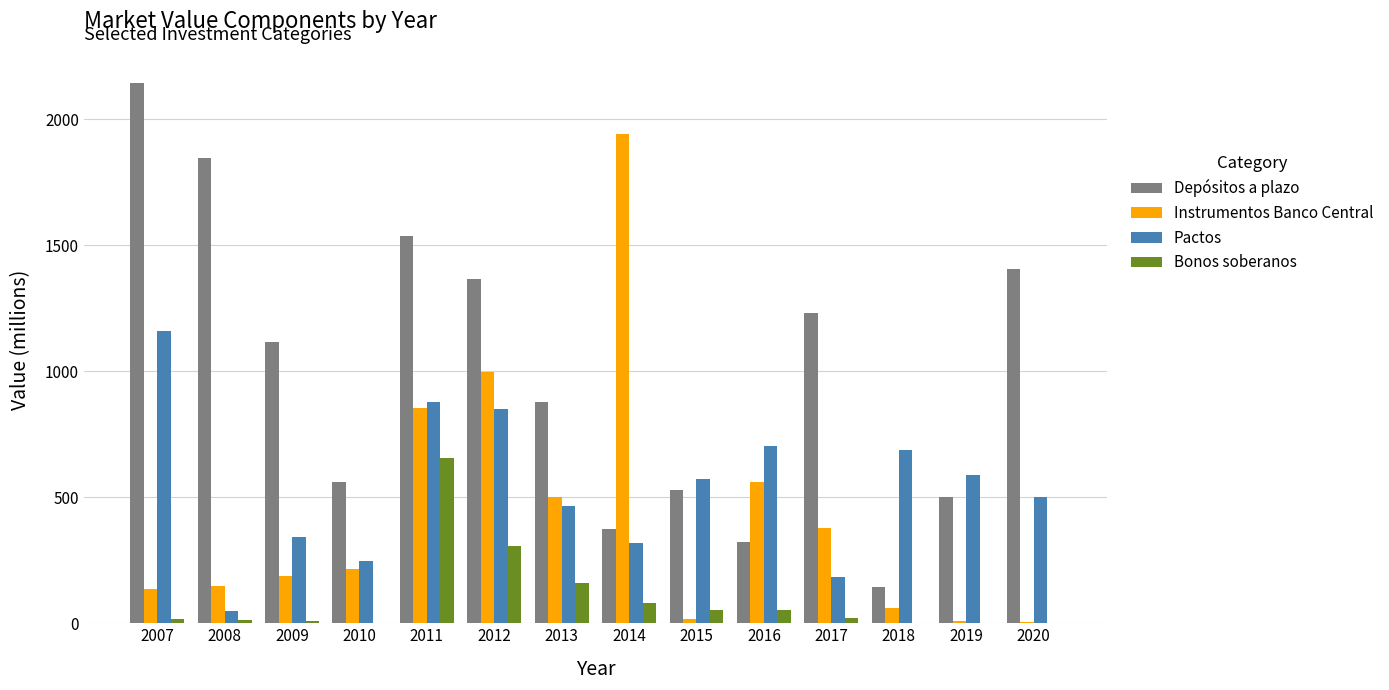

Between 2008 and 2012, which series saw the biggest shift?

Instrumentos Banco Central